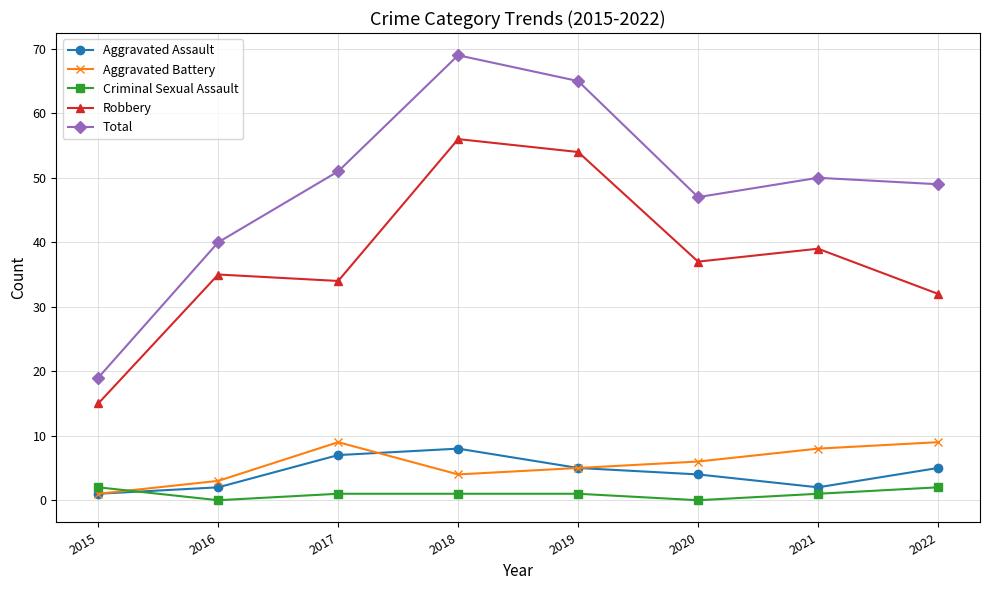

What is the sum of all Robbery values?

302